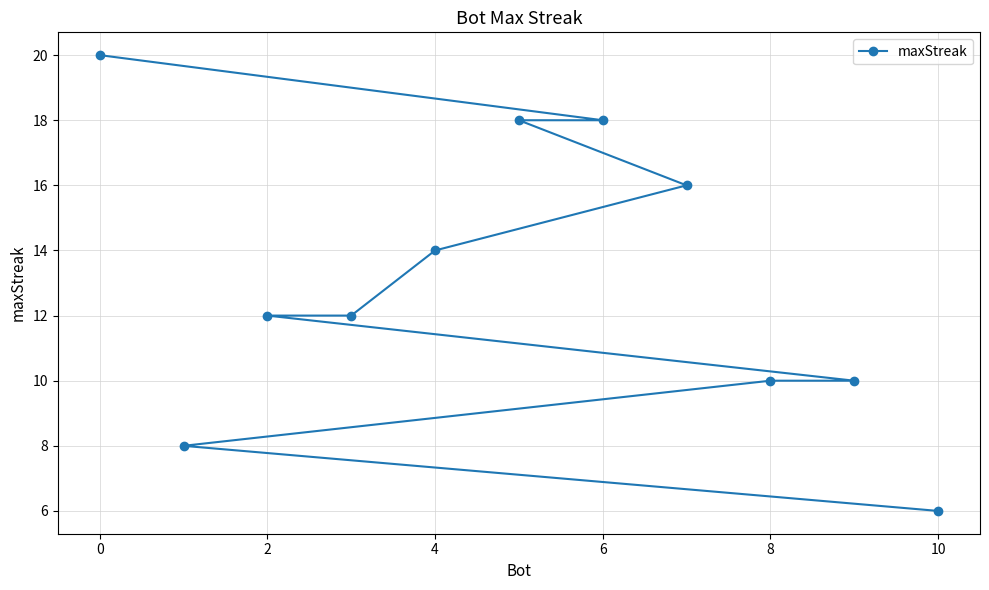

How many data points are above 12?

5